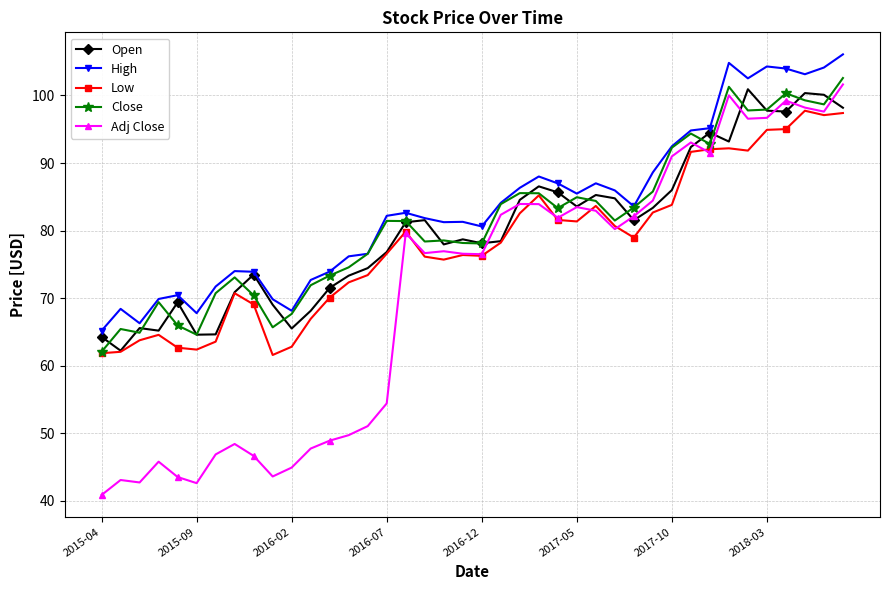

At how many categories does at least one series exceed 58?

40